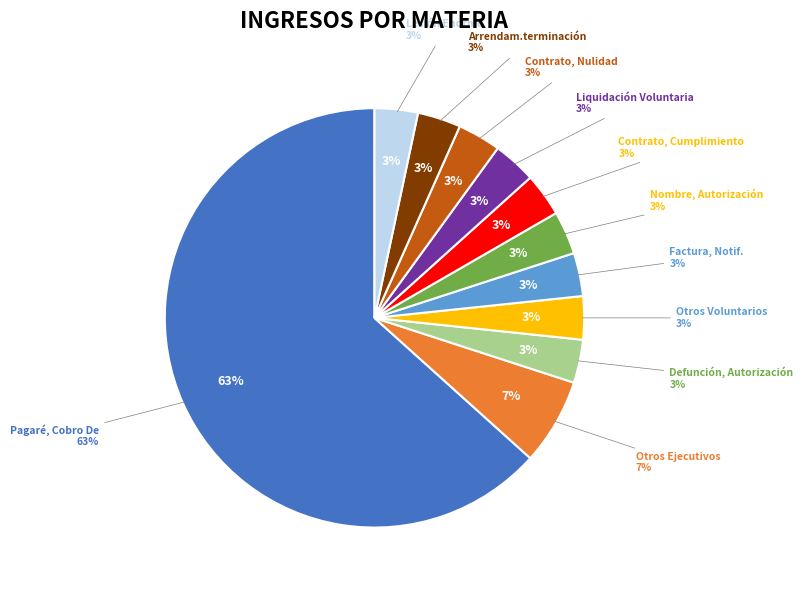

How many slices are in this pie chart?

11